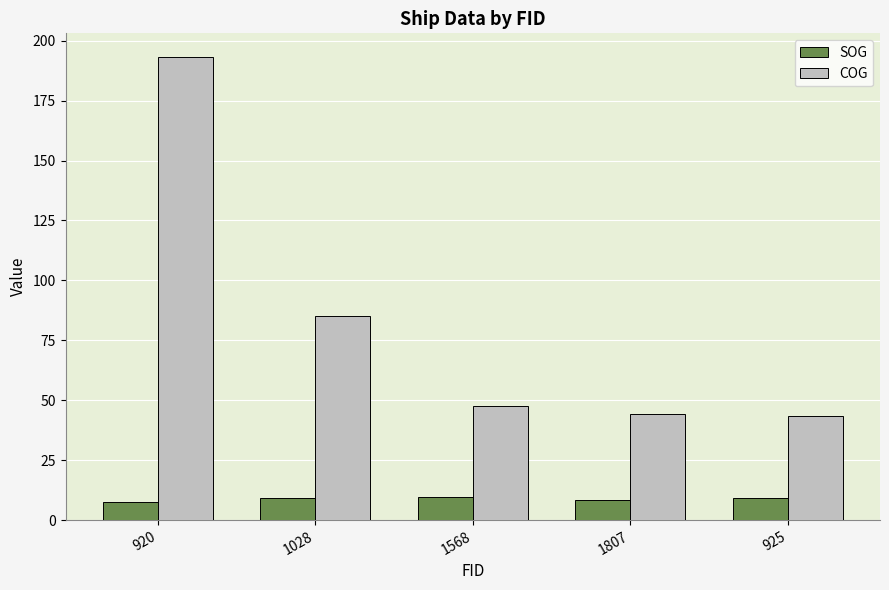

What value does the SOG series have at 1807?

8.2